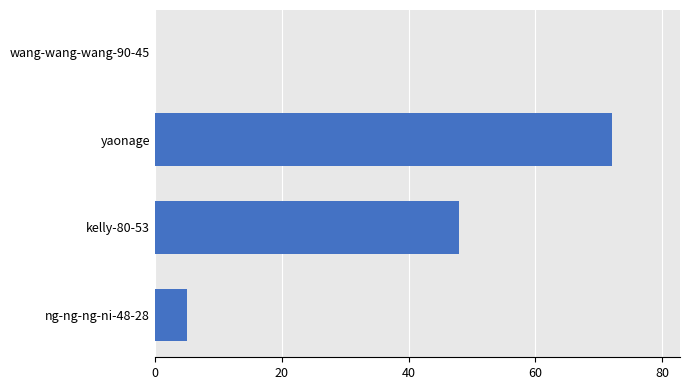

Which label corresponds to the largest value in the chart?

yaonage